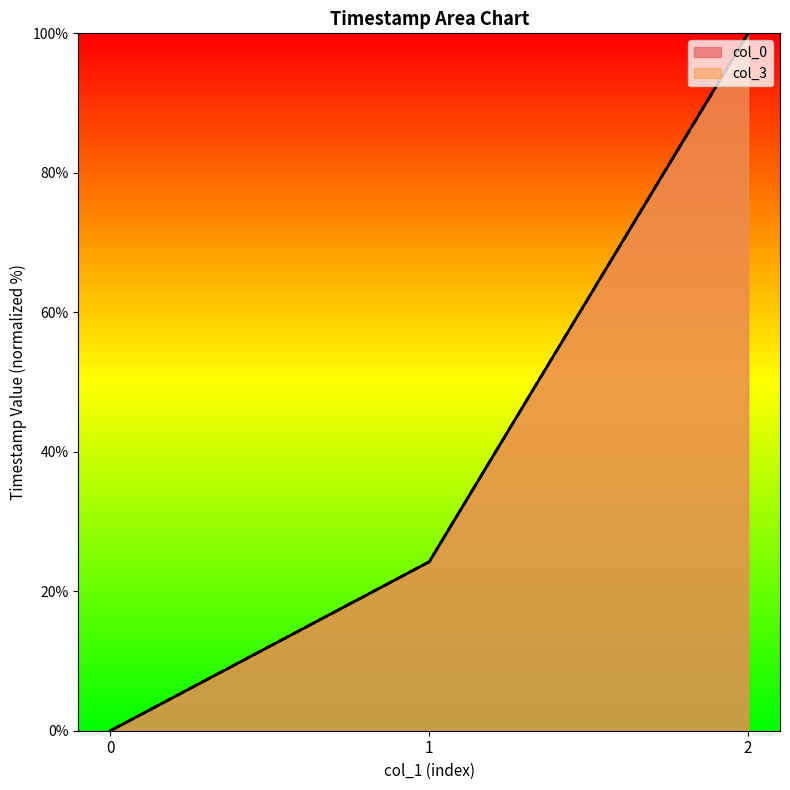

What is the sum of all col_0 values?

124.2